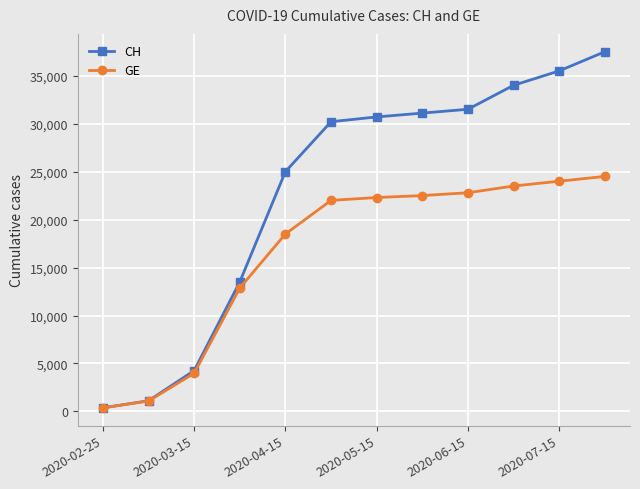

Rank the series by their average value, from highest to lowest.

CH, GE